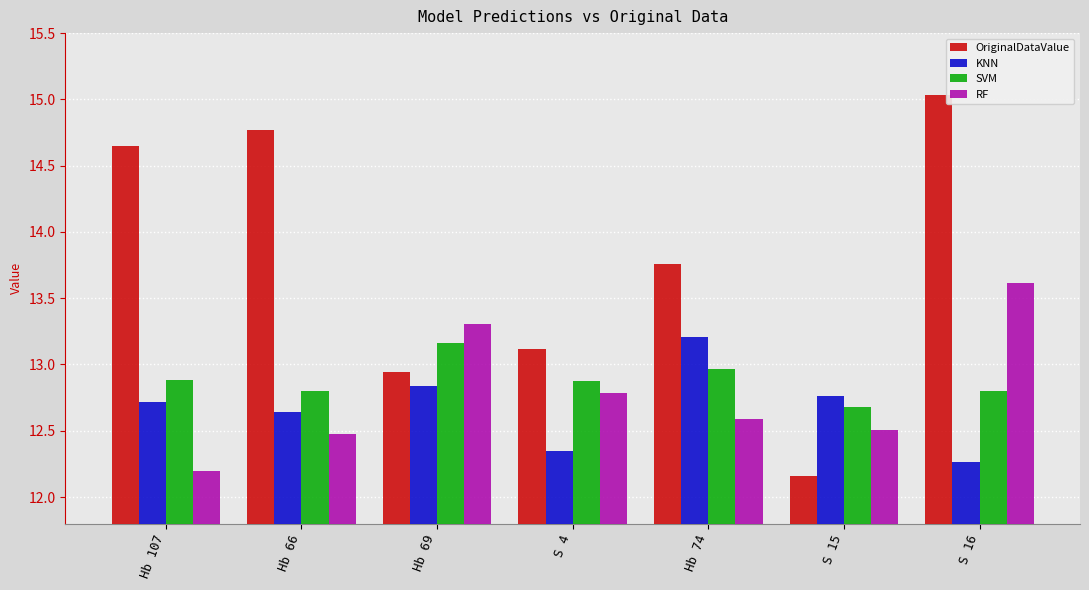

Is the value of SVM at Hb 69 greater than the value of OriginalDataValue at S 4?

Yes